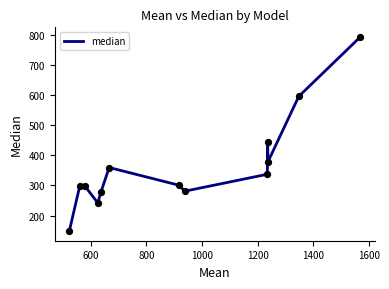

What is the difference between the maximum and minimum values?

643.9